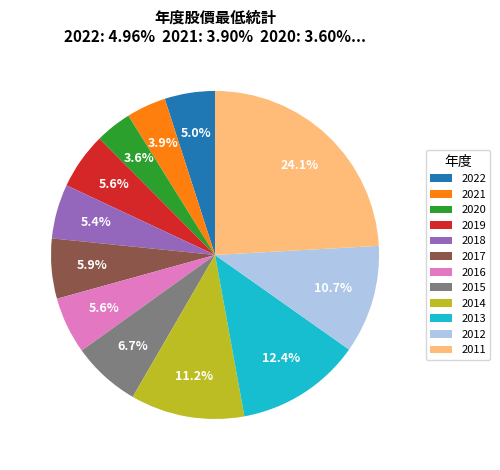

Between 2014 and 2019, which is larger?

2014